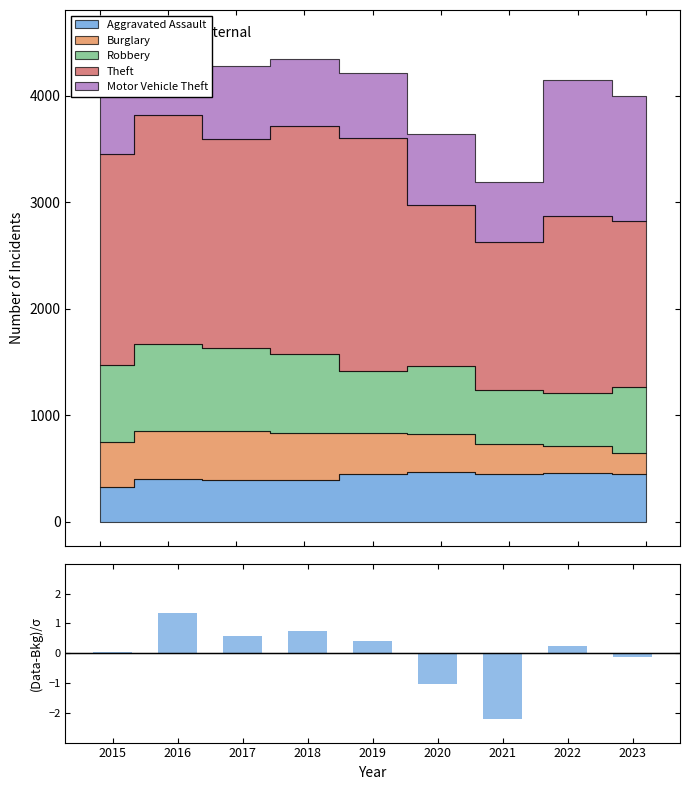

Where is the data nearest to the value 0?

2015